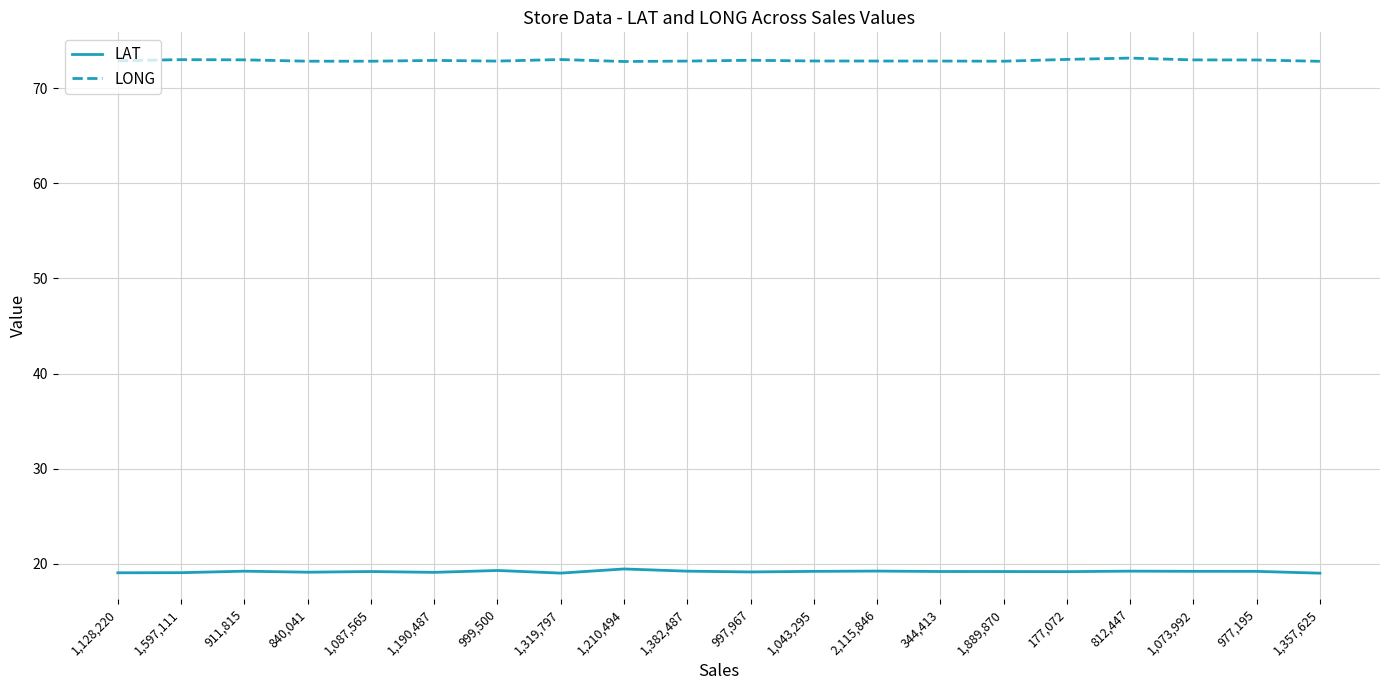

What is the spread (max minus min) of values at 1,073,992?

53.8